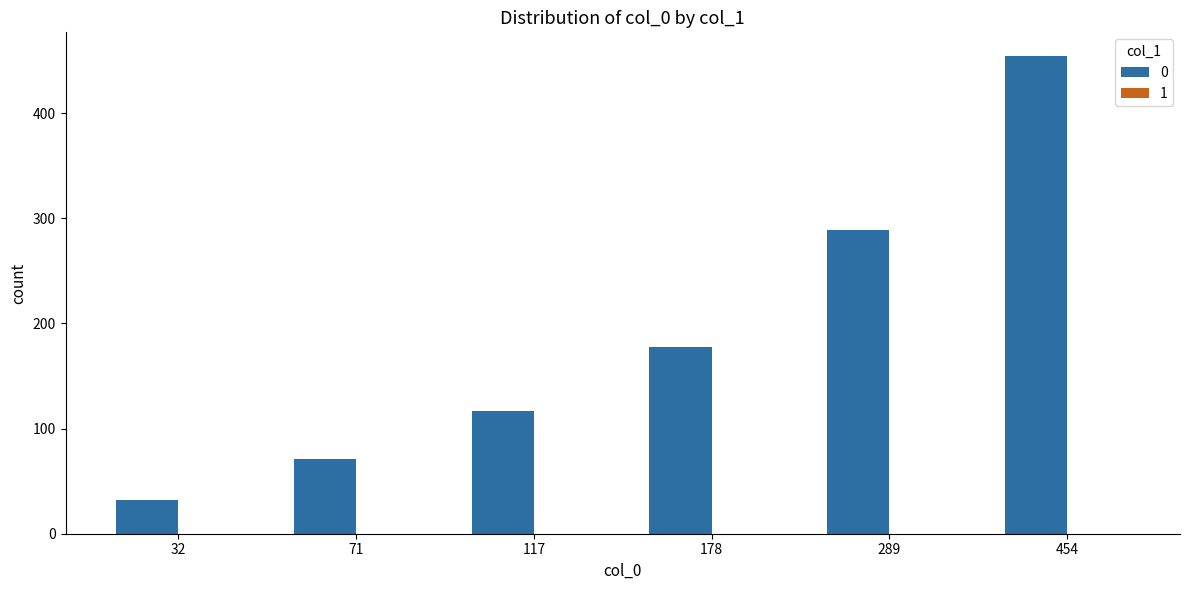

What is the difference between the maximum and minimum values?

422